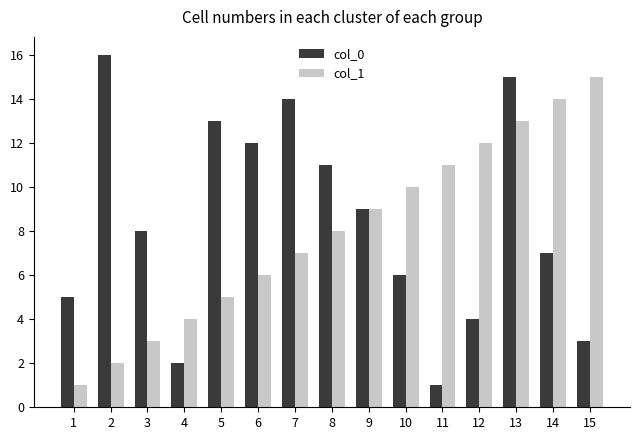

List the labels in order of col_0 value, largest first.

2, 13, 7, 5, 6, 8, 9, 3, 14, 10, 1, 12, 15, 4, 11